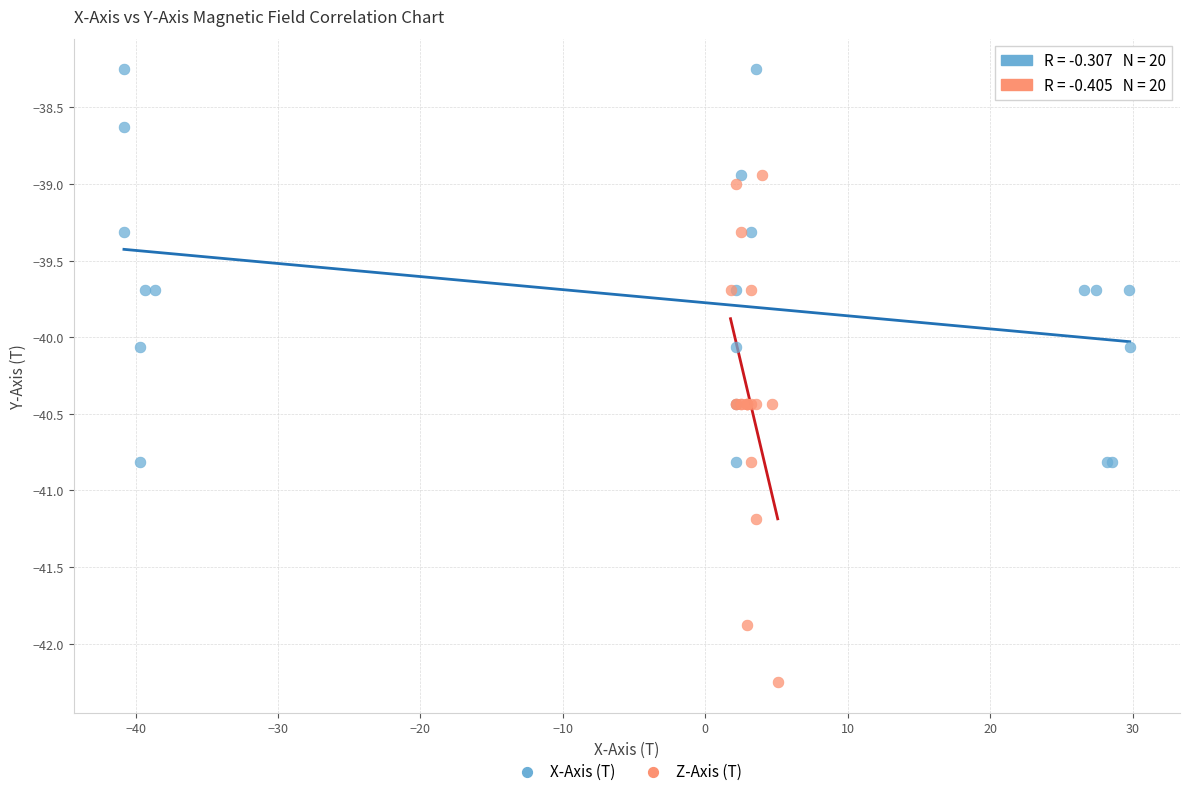

Which series contains the lowest Y value?

Z-Axis (T)